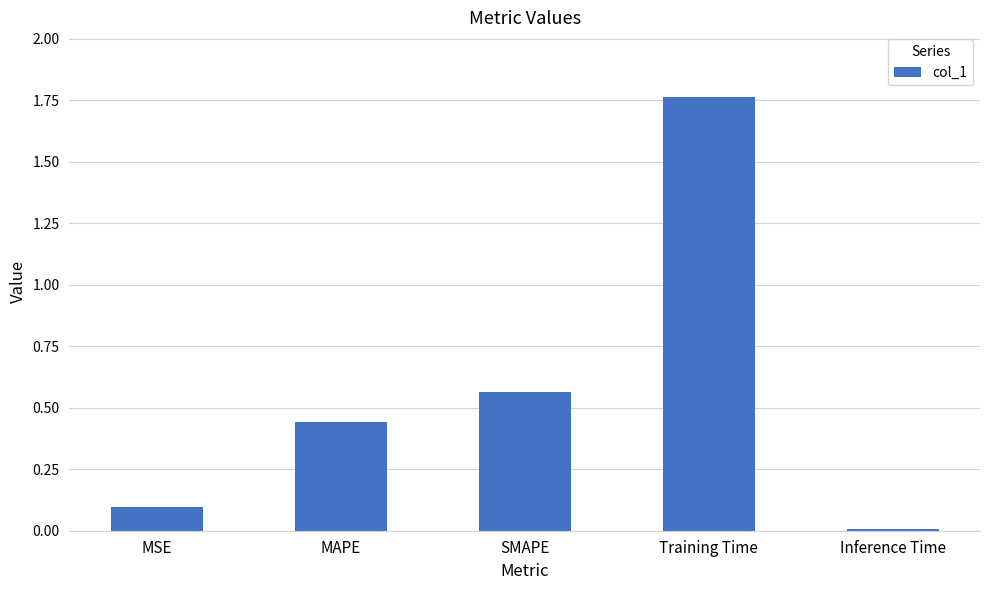

What is the value of the 1st bar from the left?

0.1